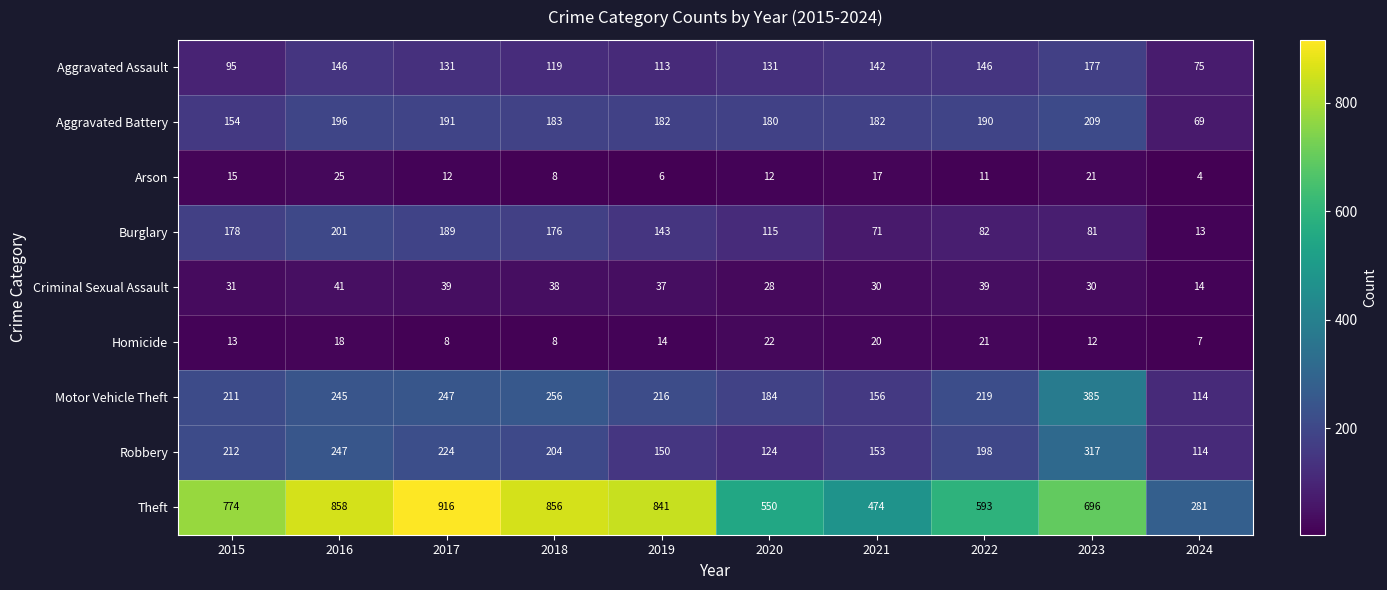

Where does the Arson series first go above 12?

2015